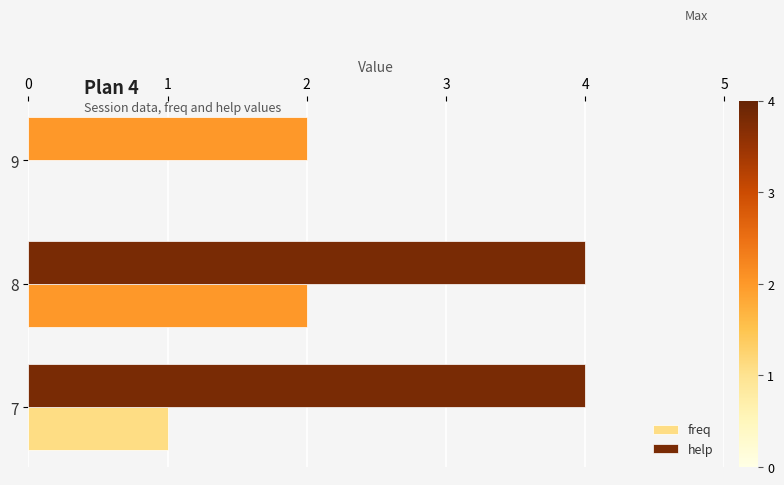

Reading right to left, transcribe all the data shown in this chart.

freq: 0	2	1
help: 2	4	4